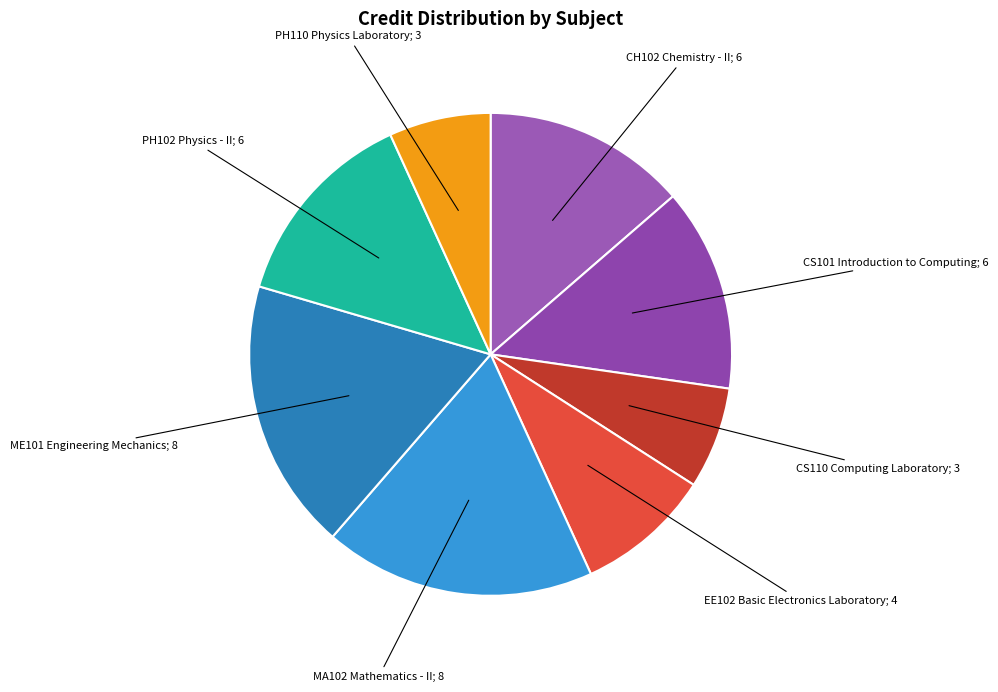

How many segments does this pie chart have?

8